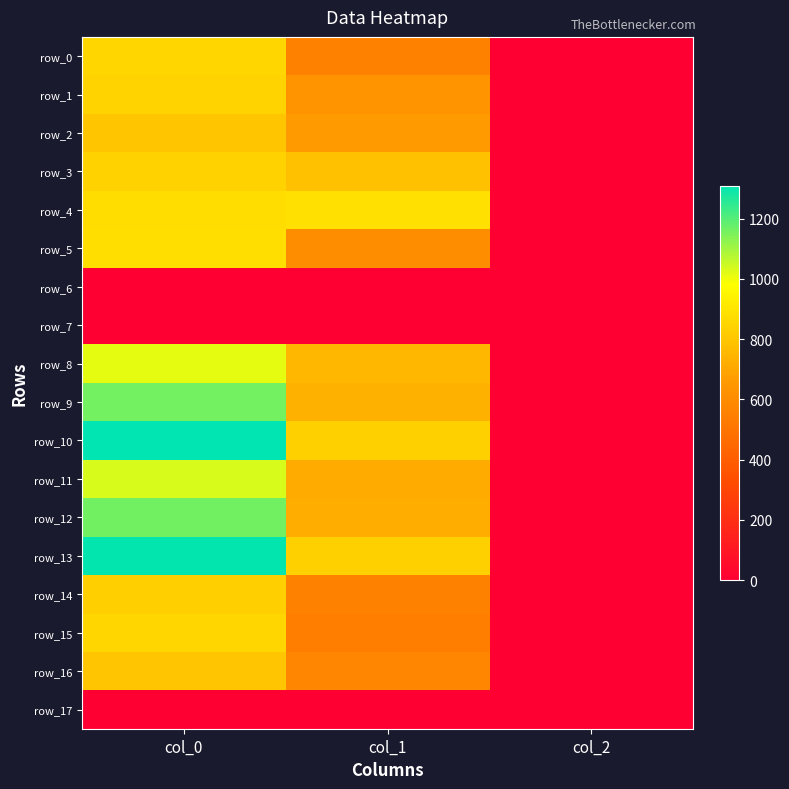

At col_1, list the series in order from smallest to largest.

row_6, row_7, row_17, row_15, row_0, row_14, row_16, row_5, row_1, row_2, row_11, row_12, row_9, row_8, row_3, row_10, row_13, row_4